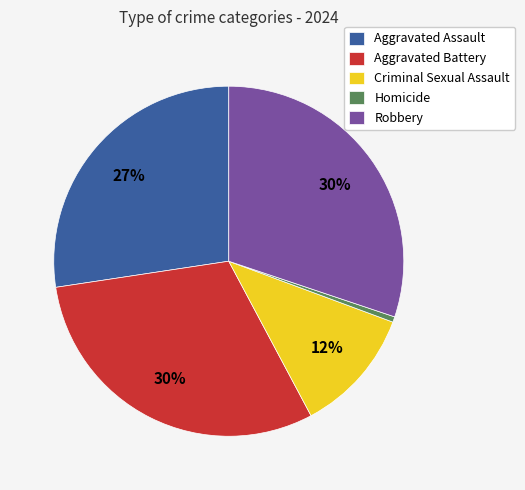

Is there any slice that represents more than half of the pie?

No